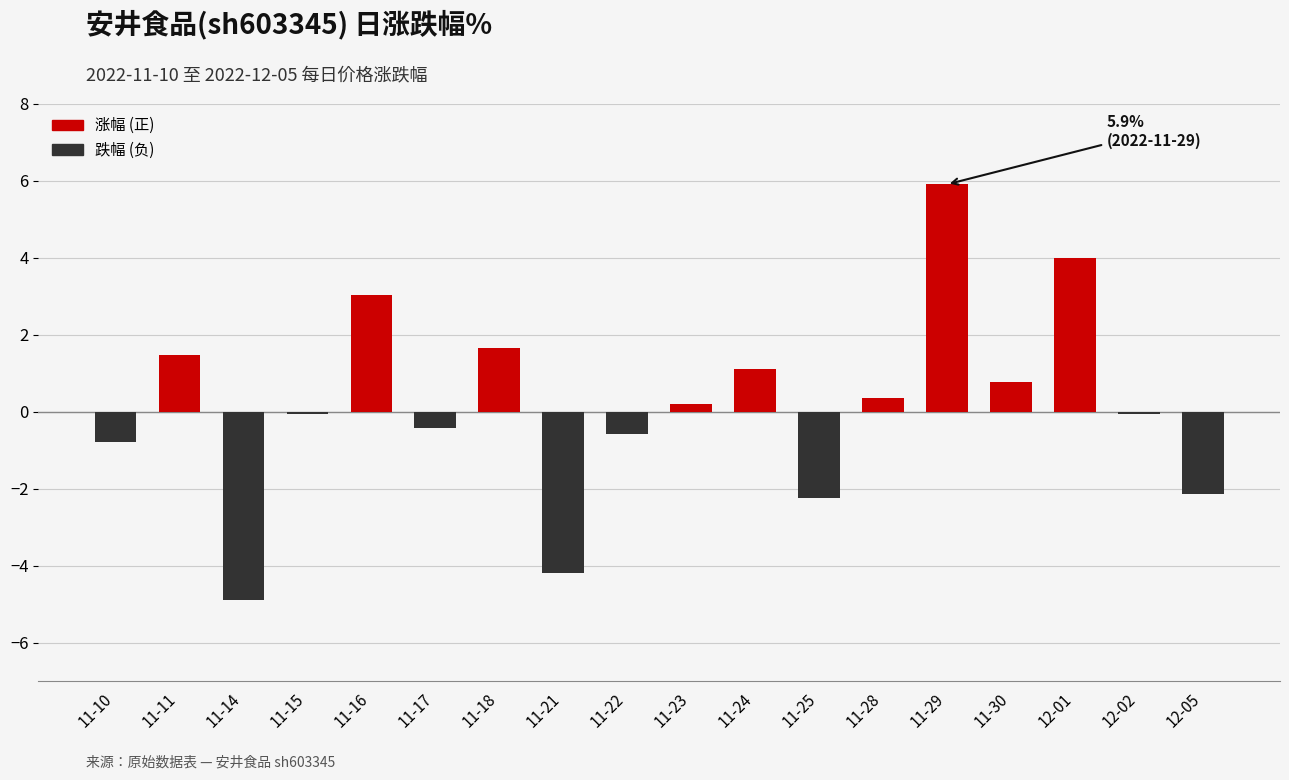

Reading left to right, list all the values displayed in this chart.

-0.8	1.5	-4.9	-0.1	3.0	-0.4	1.6	-4.2	-0.6	0.2	1.1	-2.2	0.4	5.9	0.8	4.0	-0.1	-2.1